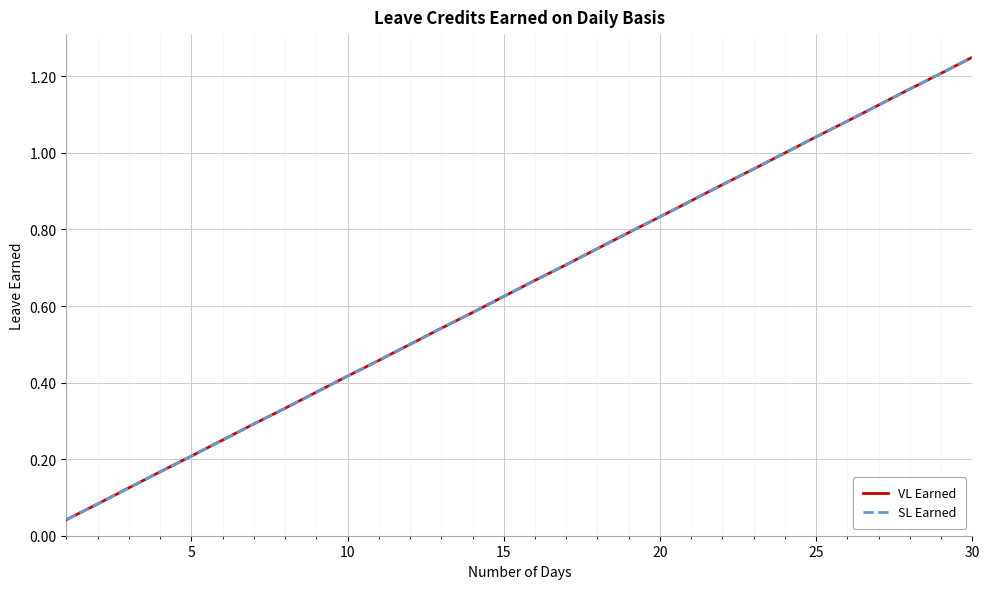

Does the chart have visible grid lines?

Yes